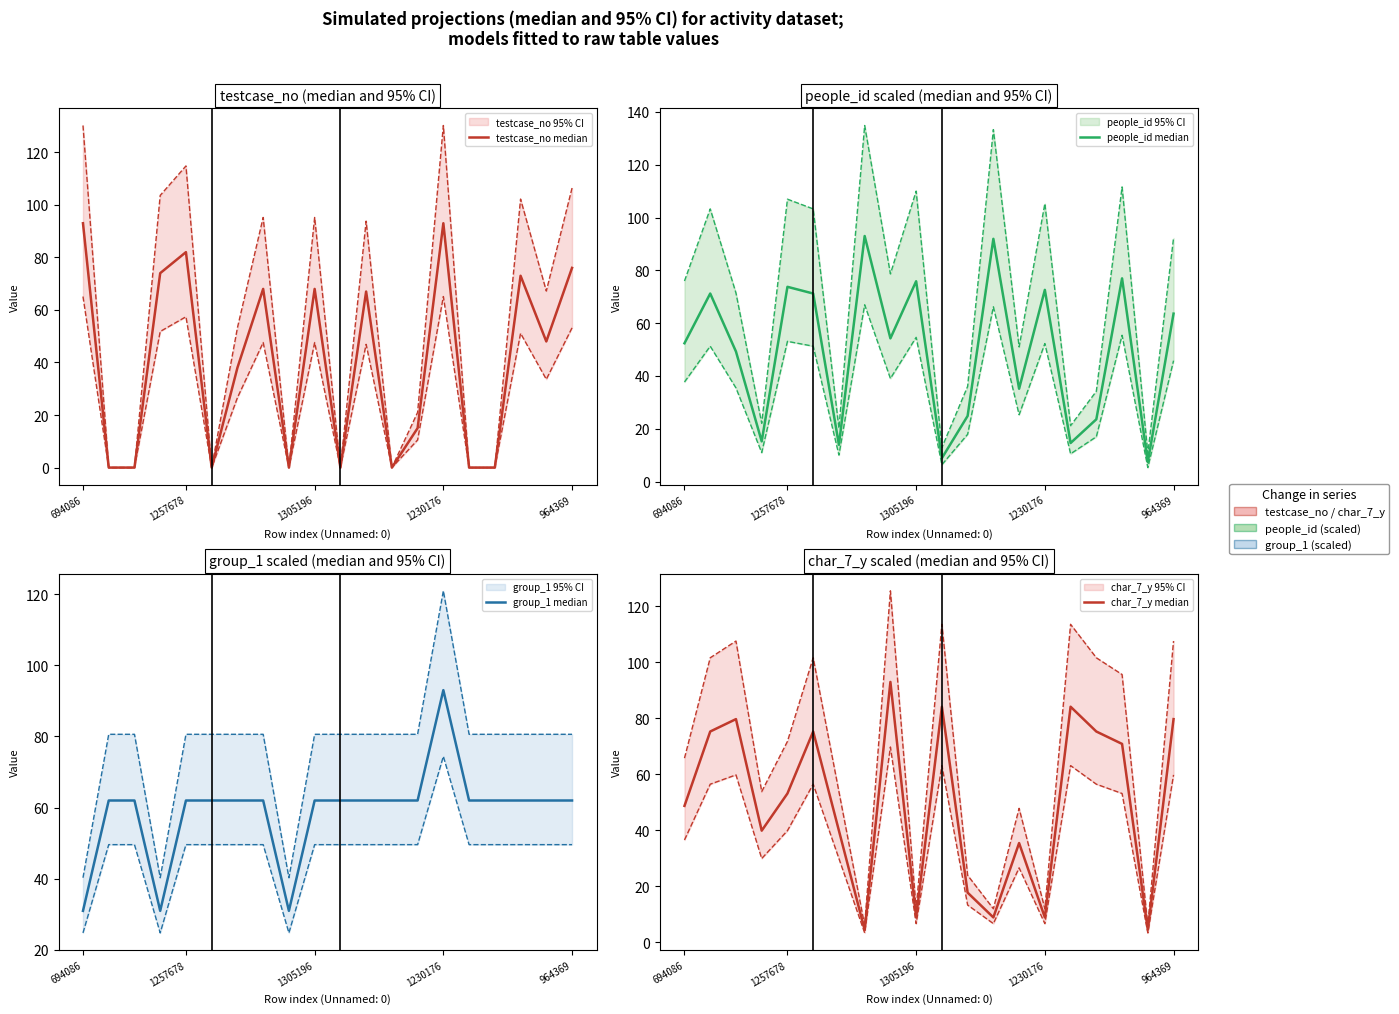

At how many categories does at least one series exceed 42?

20